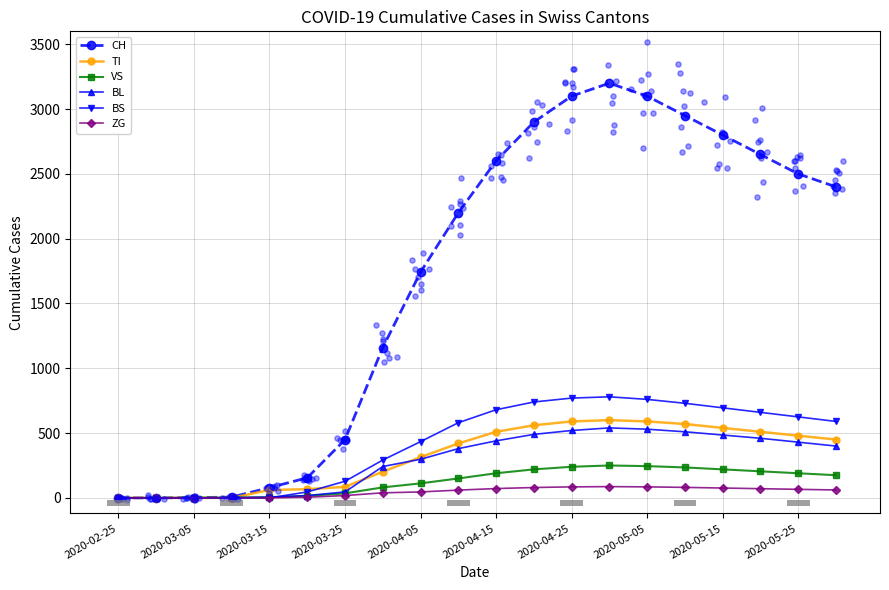

True or false: TI has more than 0 interior local peaks.

True